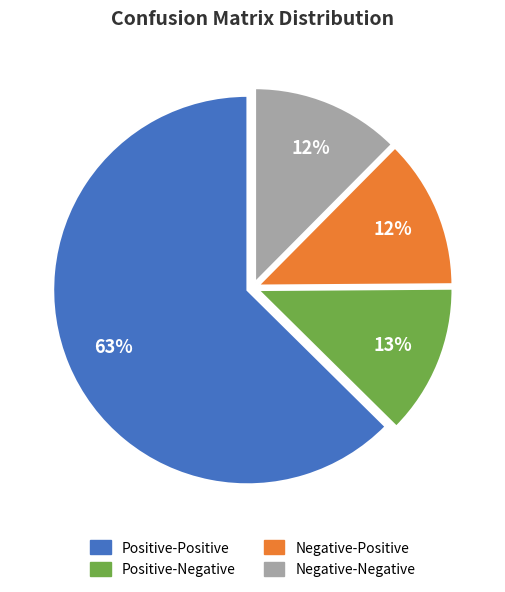

To the nearest percent, what is the average slice percentage?

25%